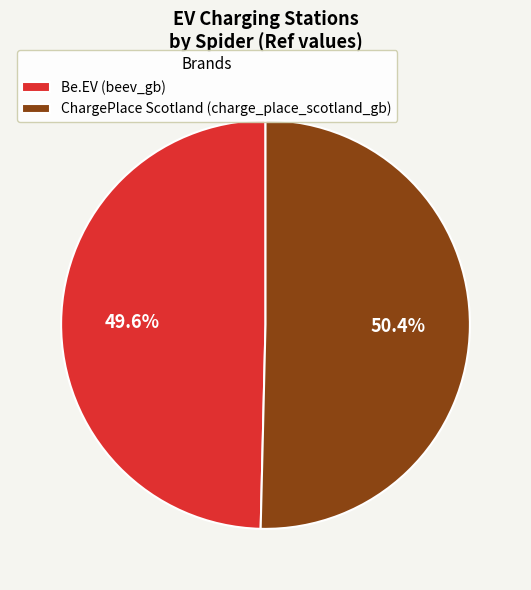

What is the ratio of the value at Be.EV (beev_gb) to the value at ChargePlace Scotland (charge_place_scotland_gb)?

1.0